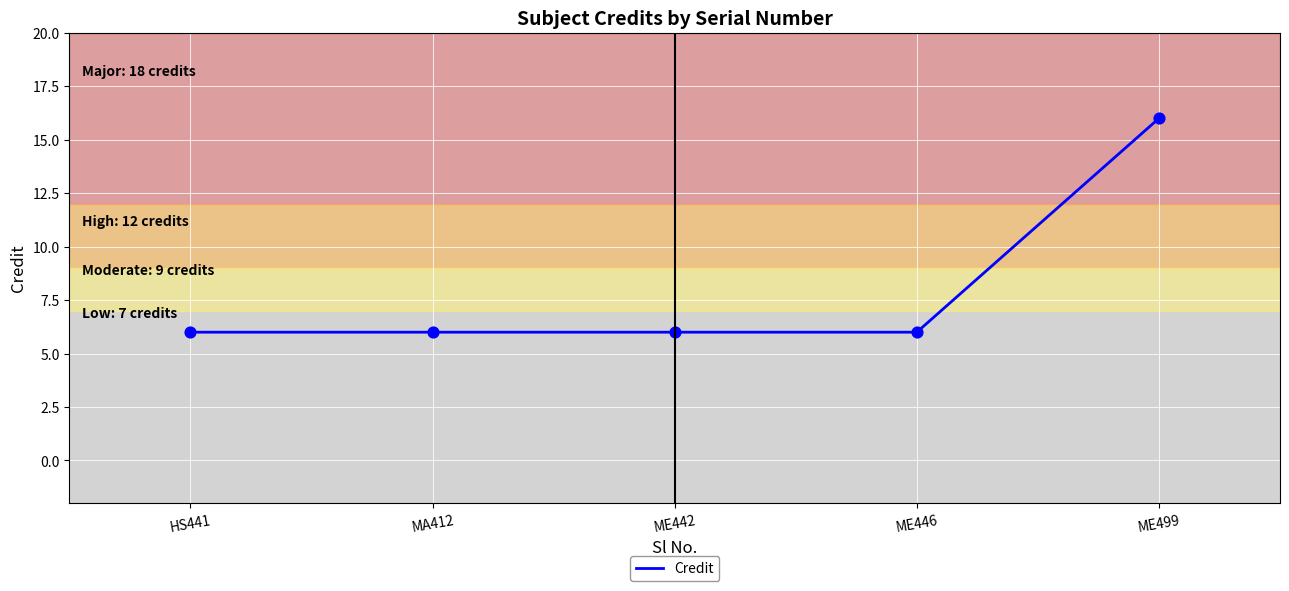

What is the ratio of the value at HS441 to the value at ME442?

1.0